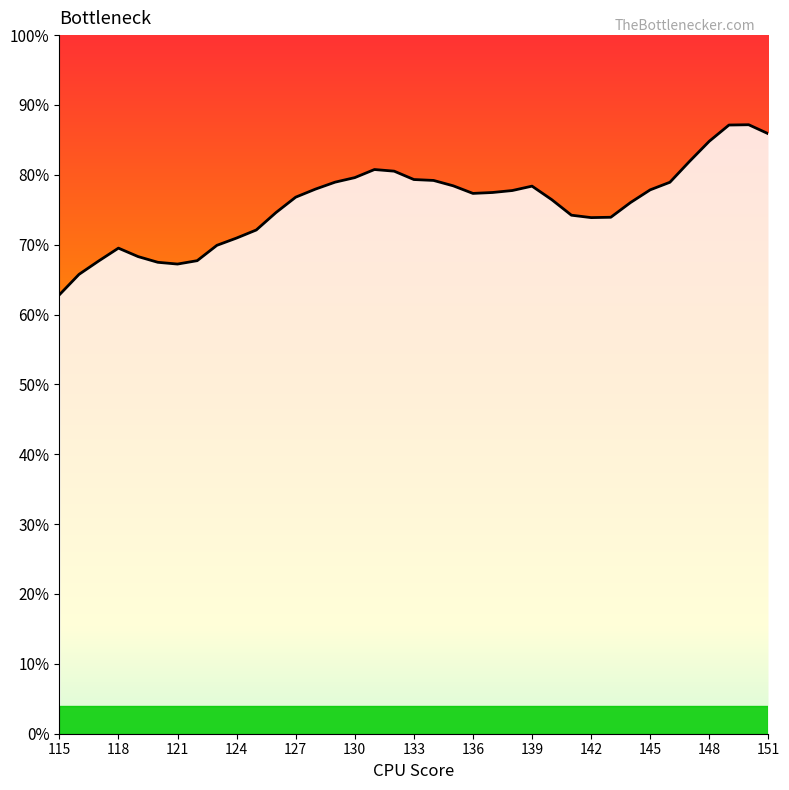

What is the difference between the maximum and minimum values?

24.3